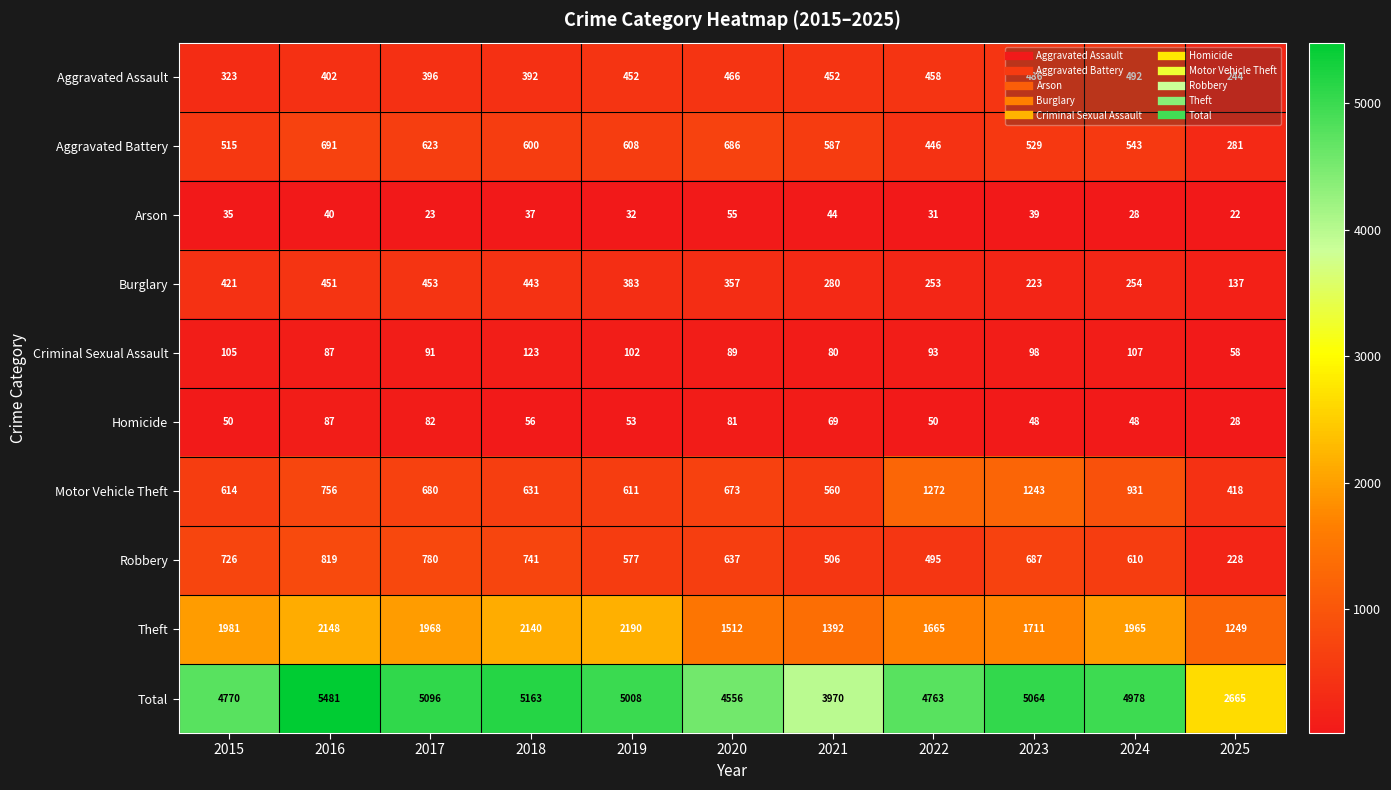

What is the total value across all series at 2017?

10192